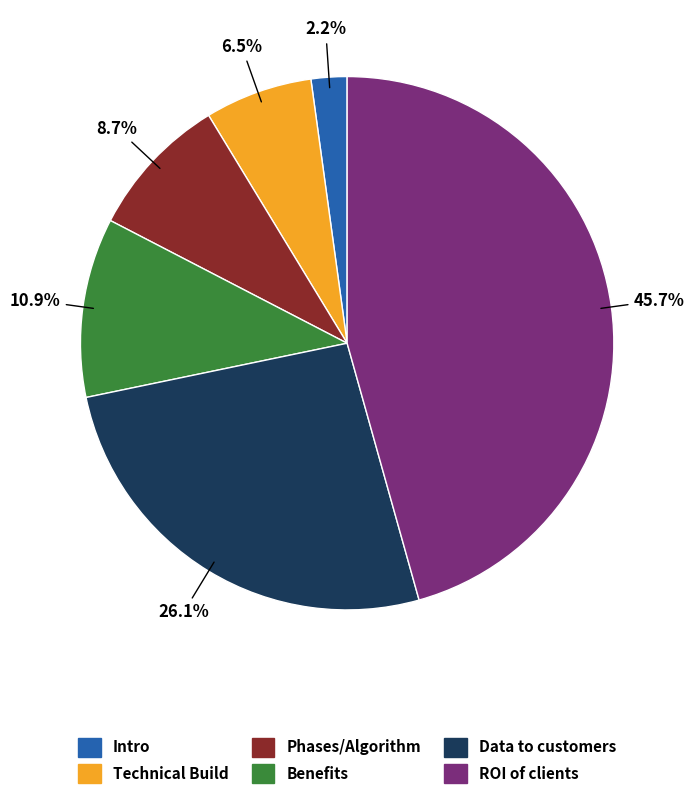

Is the sum of Benefits and Technical Build greater than half?

No